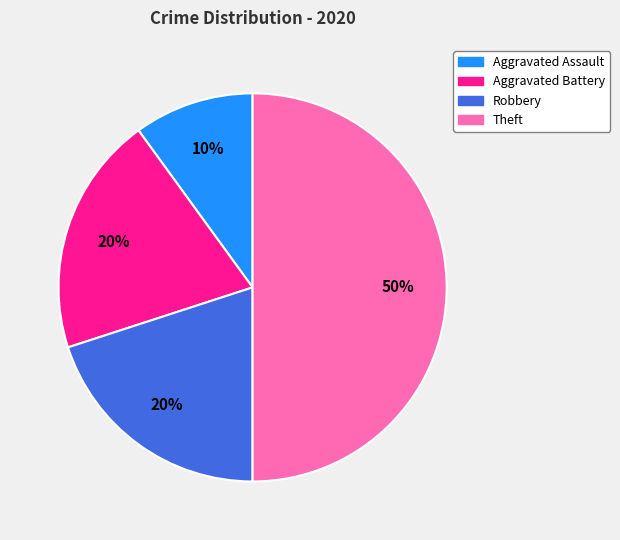

To the nearest percent, what is the difference between the Aggravated Battery and Theft slice percentages?

30%